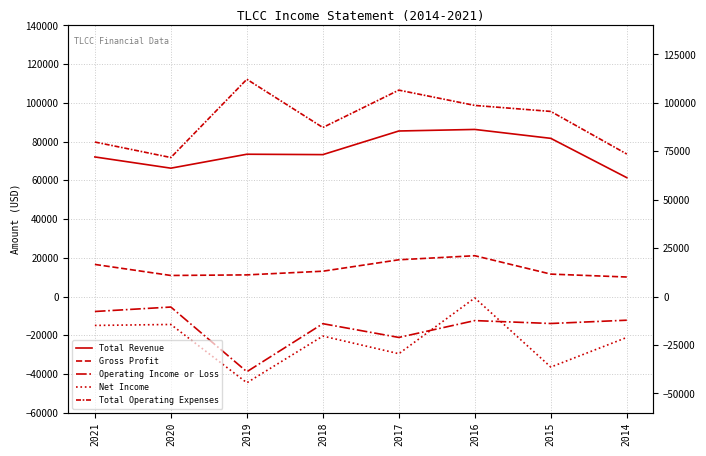

Read the Total Operating Expenses value at 2019.

112200